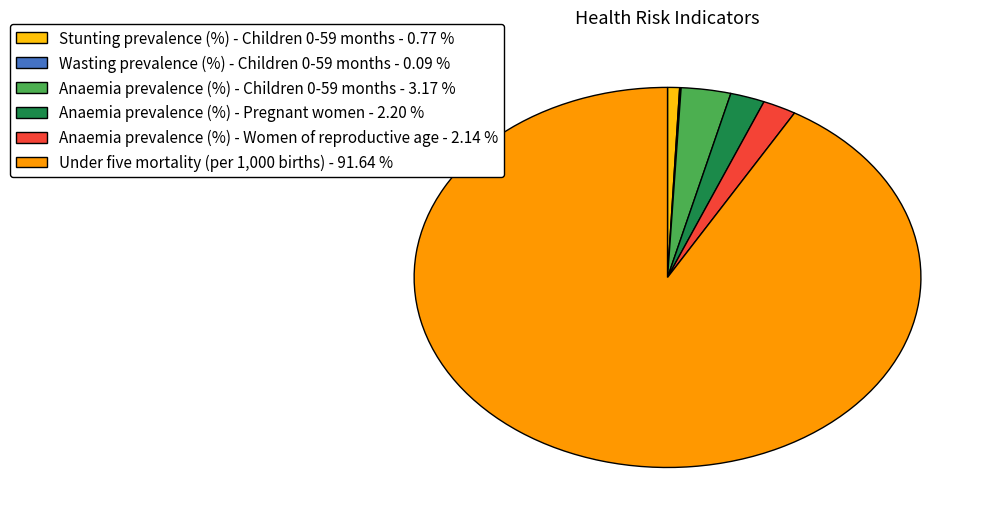

Which has a higher value, Stunting prevalence (%) - Children 0-59 months or Anaemia prevalence (%) - Pregnant women?

Anaemia prevalence (%) - Pregnant women